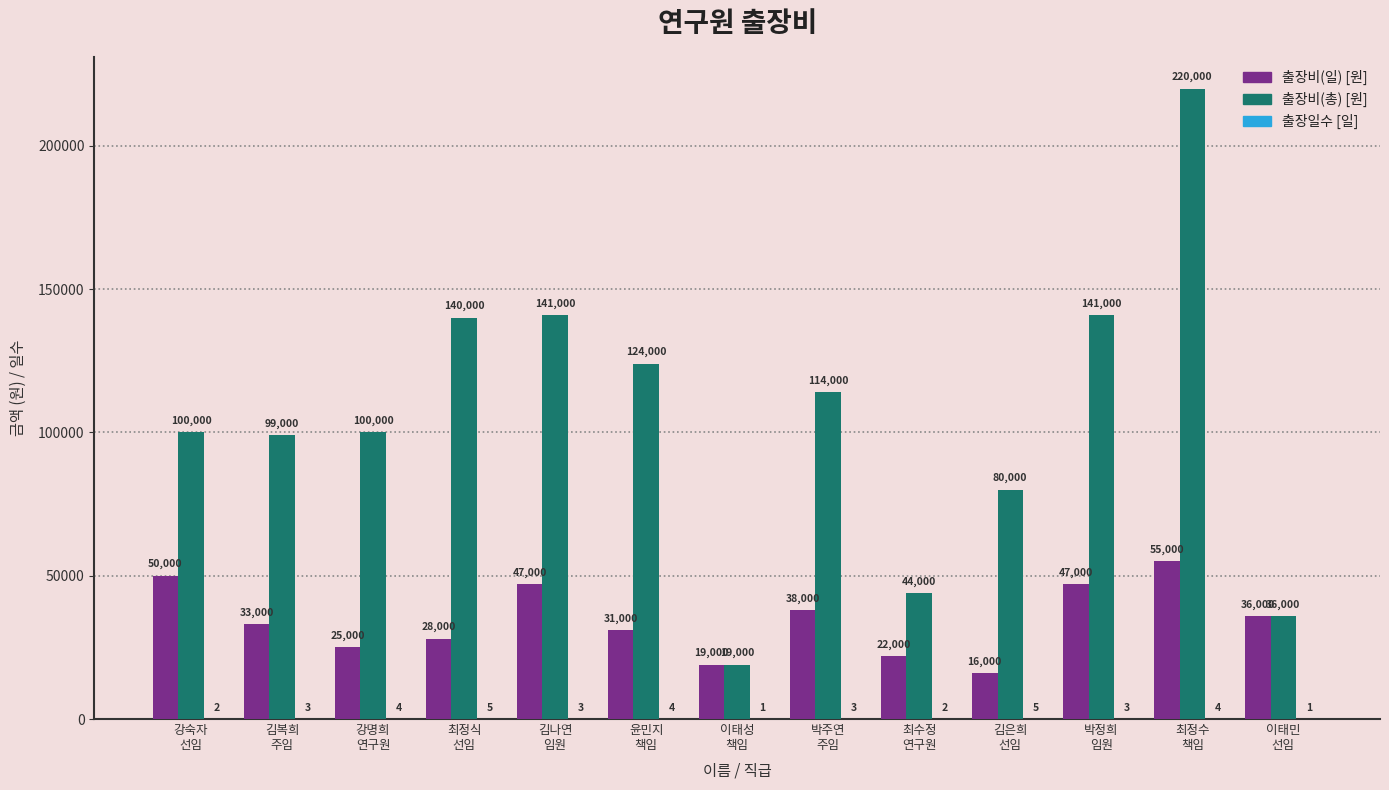

What is the greatest value displayed?

220000